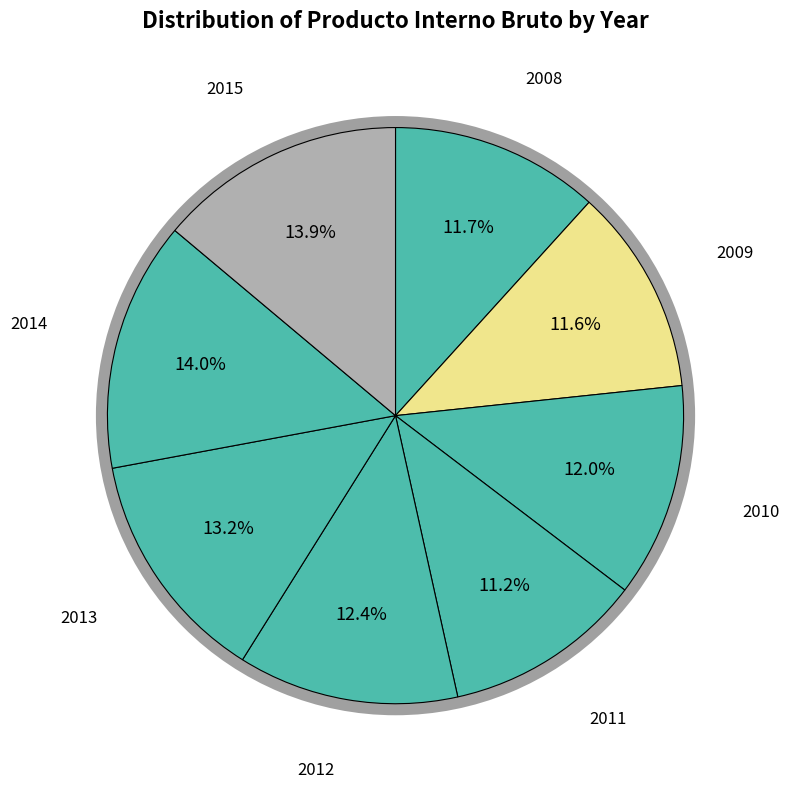

Is there any slice that represents more than half of the pie?

No